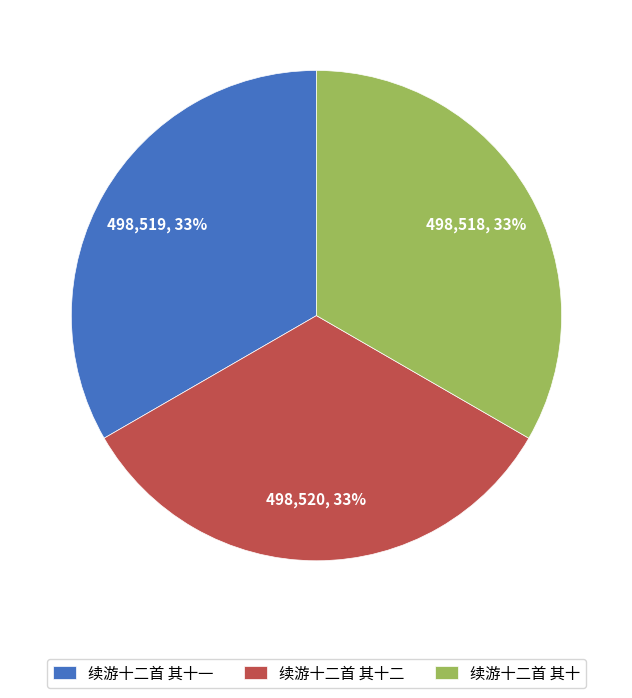

Is there any slice that represents more than half of the pie?

No